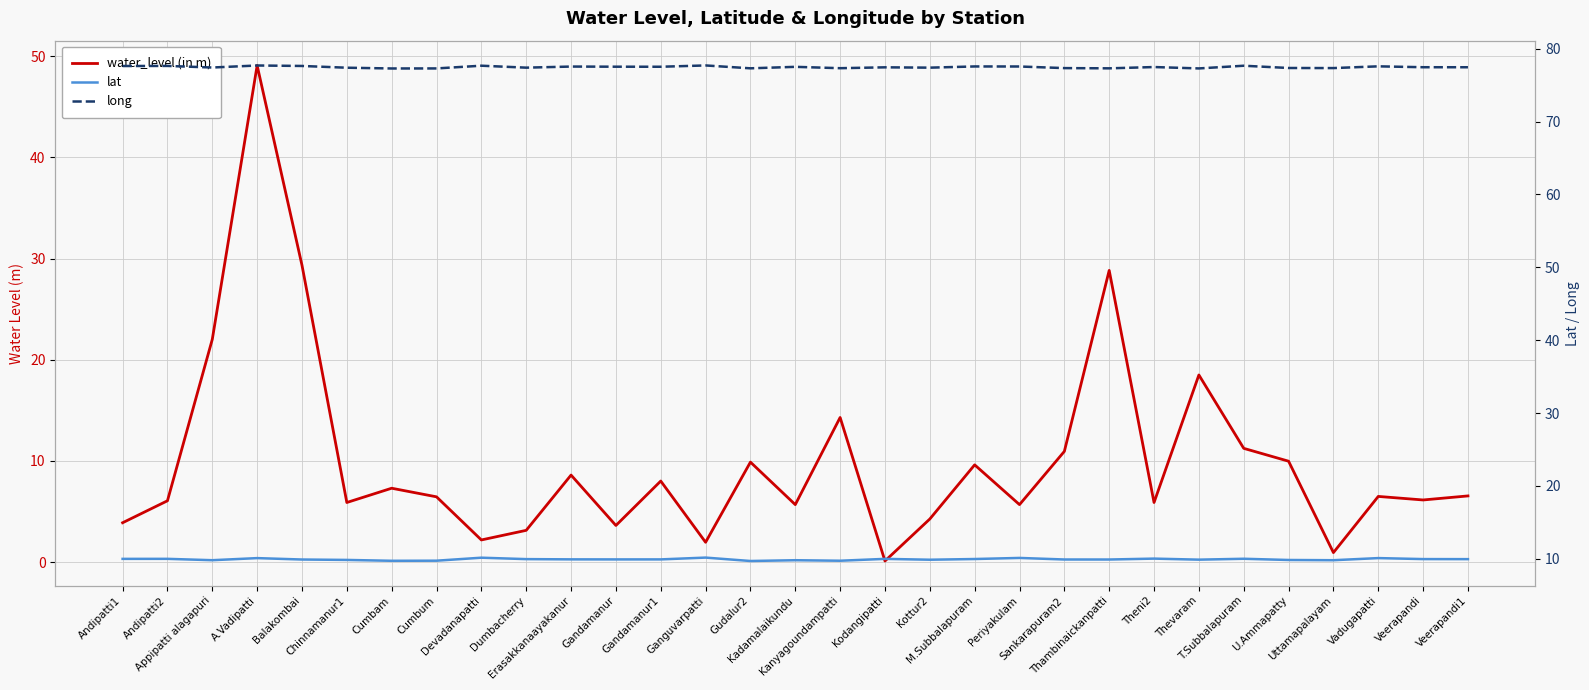

Where is long nearest to the value 77?

Cumbam